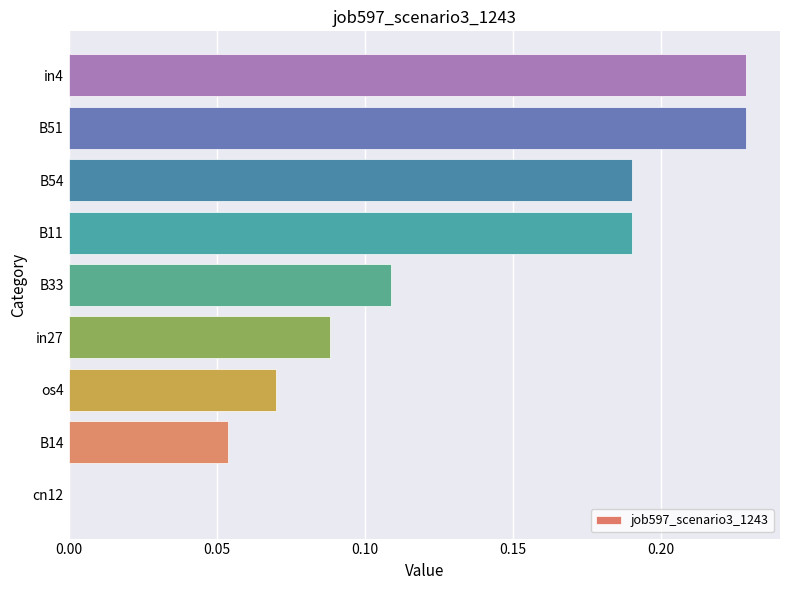

What is the sum of all values?

1.2